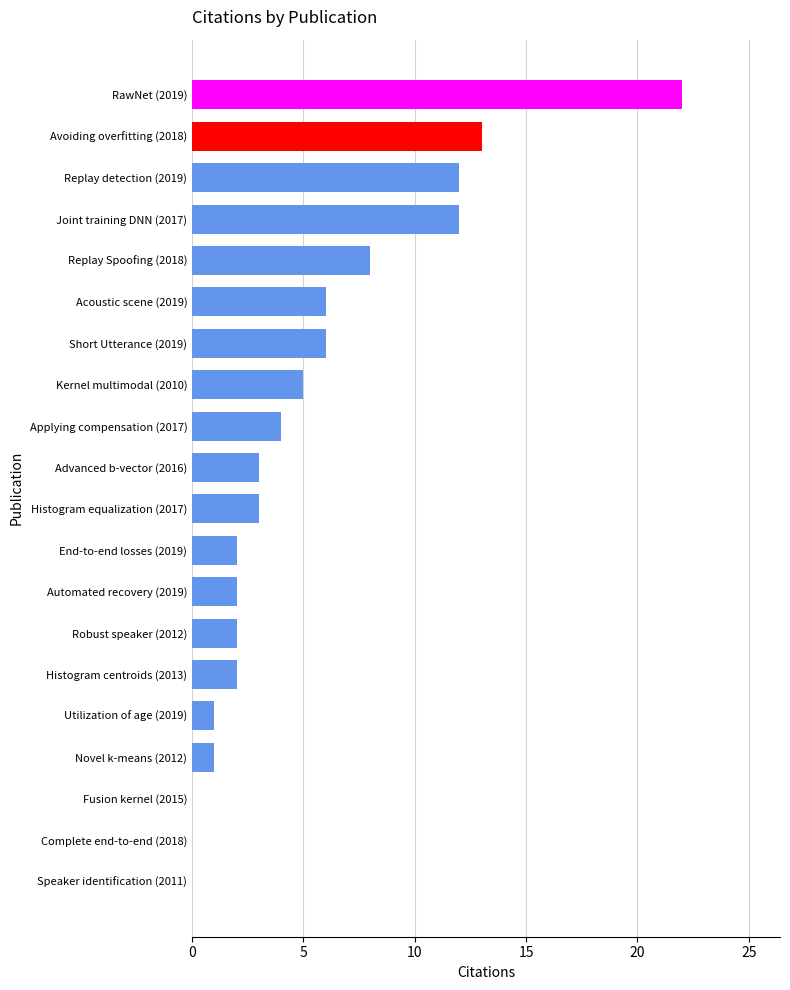

What is the ratio of the value at Applying compensation (2017) to the value at Robust speaker (2012)?

2.0